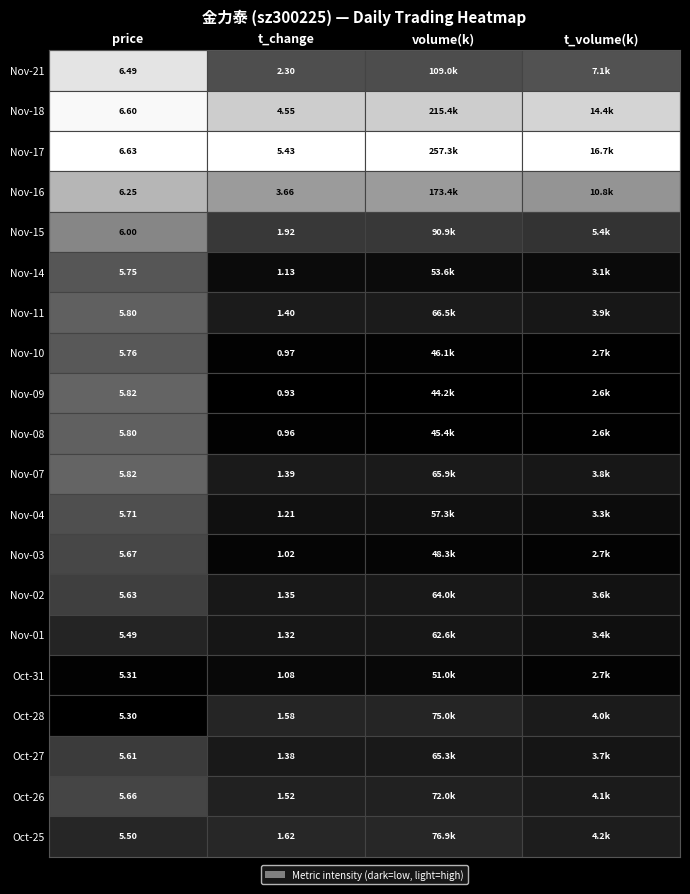

Reading left to right, list all the values displayed in this chart.

price: 6.5	6.6	6.6	6.2	6.0	5.8	5.8	5.8	5.8	5.8	5.8	5.7	5.7	5.6	5.5	5.3	5.3	5.6	5.7	5.5
t_change: 2.3	4.5	5.4	3.7	1.9	1.1	1.4	1.0	0.9	1.0	1.4	1.2	1.0	1.4	1.3	1.1	1.6	1.4	1.5	1.6
volume: 108956.0	215412.0	257258.0	173402.0	90871.0	53561.0	66466.0	46099.0	44226.0	45440.0	65944.0	57349.0	48281.0	63991.0	62648.0	50981.0	74963.0	65321.0	71985.0	76912.0
t_volume: 7094.0	14352.0	16711.0	10753.0	5380.0	3103.0	3870.0	2656.0	2574.0	2632.0	3829.0	3260.0	2735.0	3595.0	3394.0	2720.0	4050.0	3711.0	4069.0	4194.0